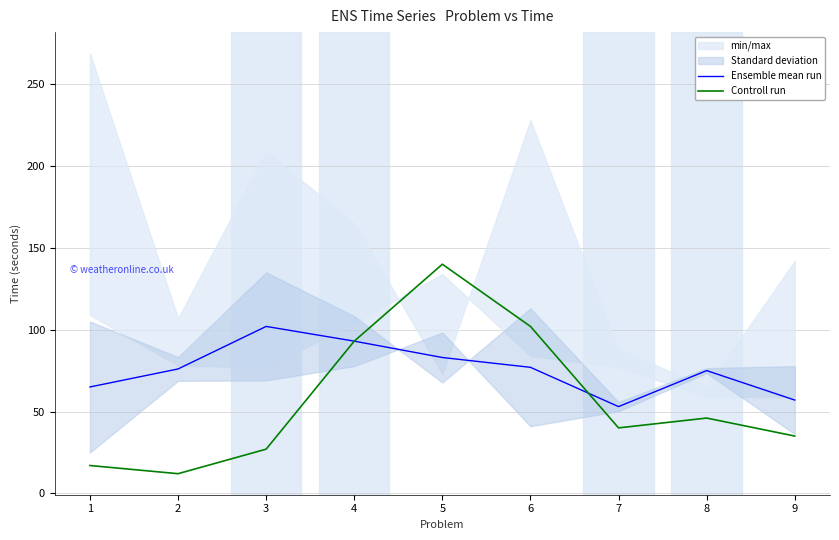

At which label is Controll run closest to 76?

4